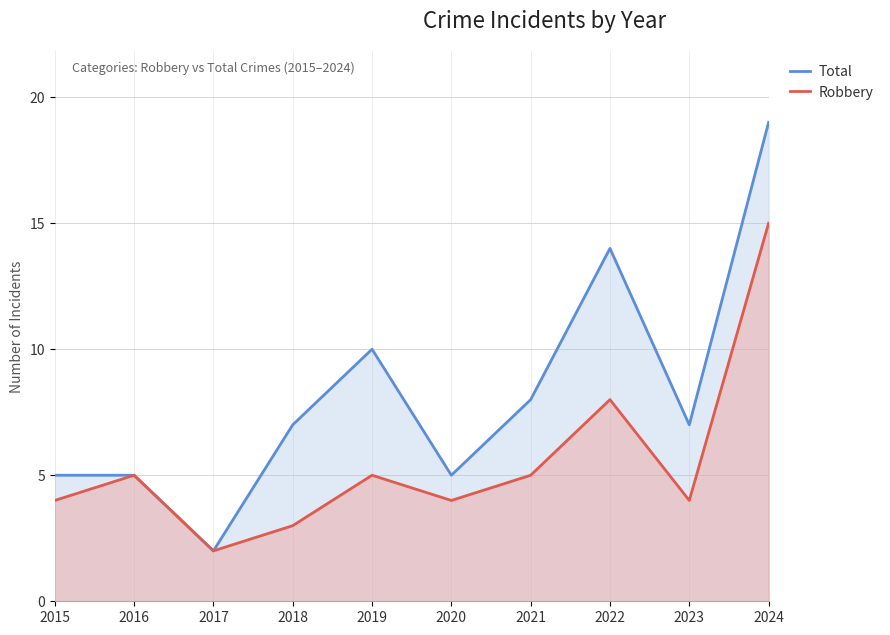

Which label corresponds to the smallest value in the chart?

2017